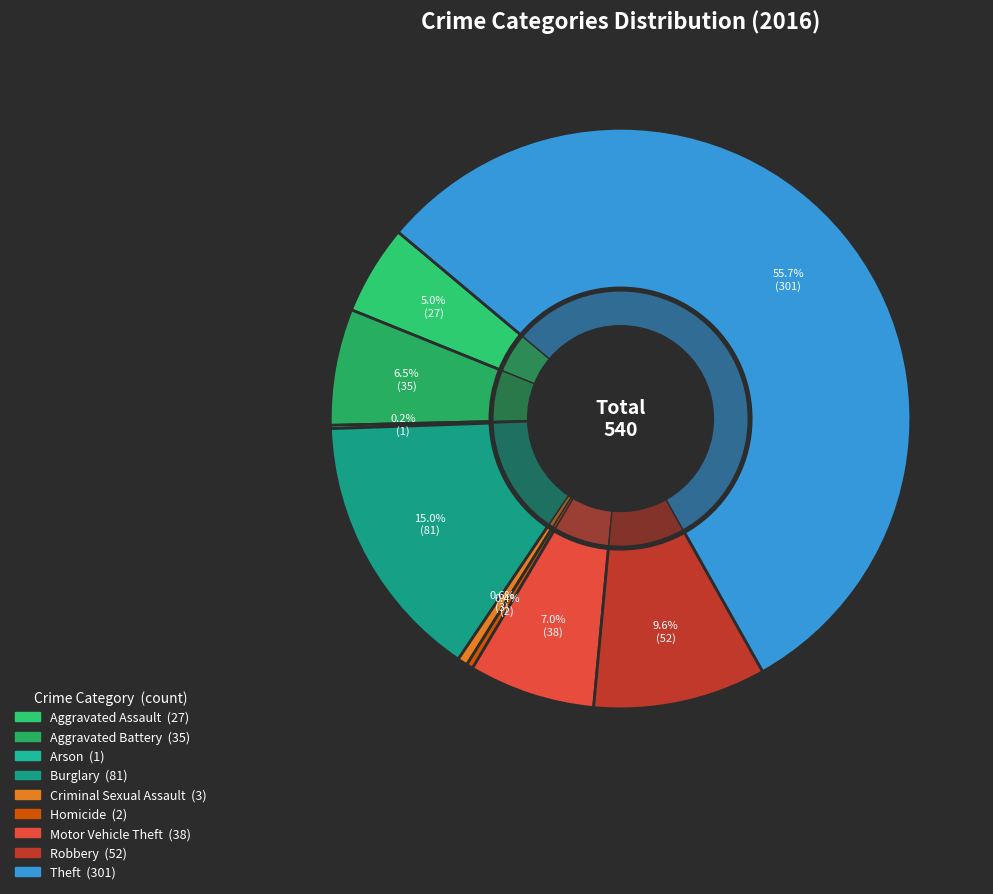

Combined, what portion of the pie is Homicide and Aggravated Assault?

5.4%